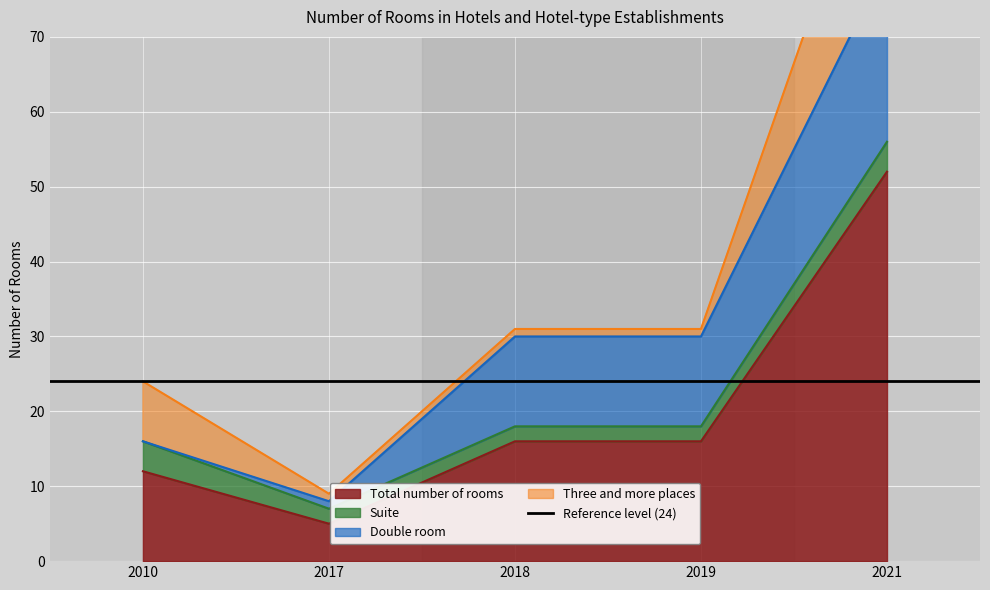

The Total number of rooms series shows 12 at 2010. True or false?

True